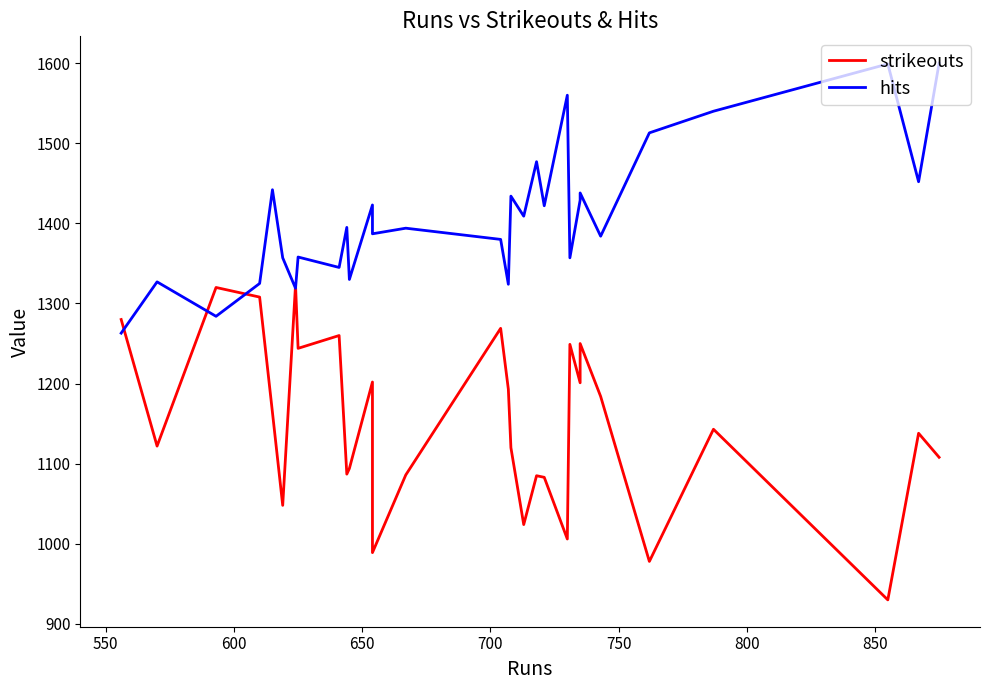

Reading right to left, what are all the values shown in this chart?

strikeouts: 1108	1138	930	1143	978	1184	1250	1201	1249	1006	1083	1085	1024	1120	1193	1269	1086	989	1202	1094	1087	1260	1244	1323	1048	1164	1308	1320	1122	1280
hits: 1600	1452	1599	1540	1513	1384	1438	1429	1357	1560	1422	1477	1409	1434	1324	1380	1394	1387	1423	1330	1395	1345	1358	1319	1357	1442	1325	1284	1327	1263